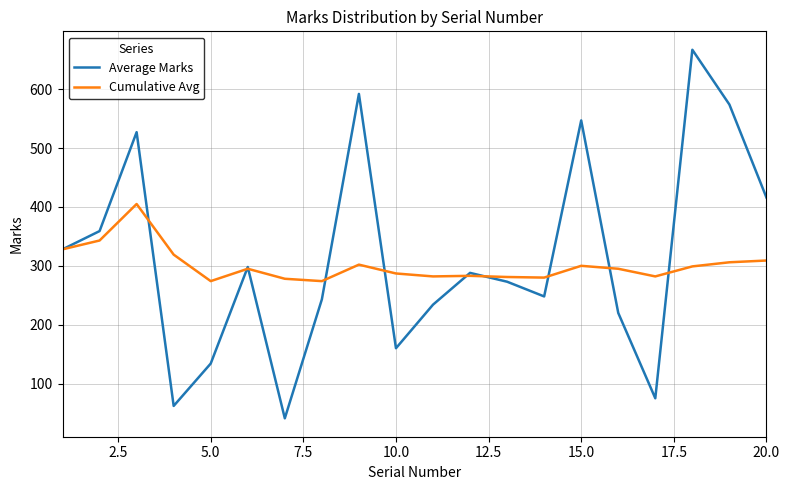

In Average Marks, how many points are higher than both neighbors (excluding endpoints)?

6